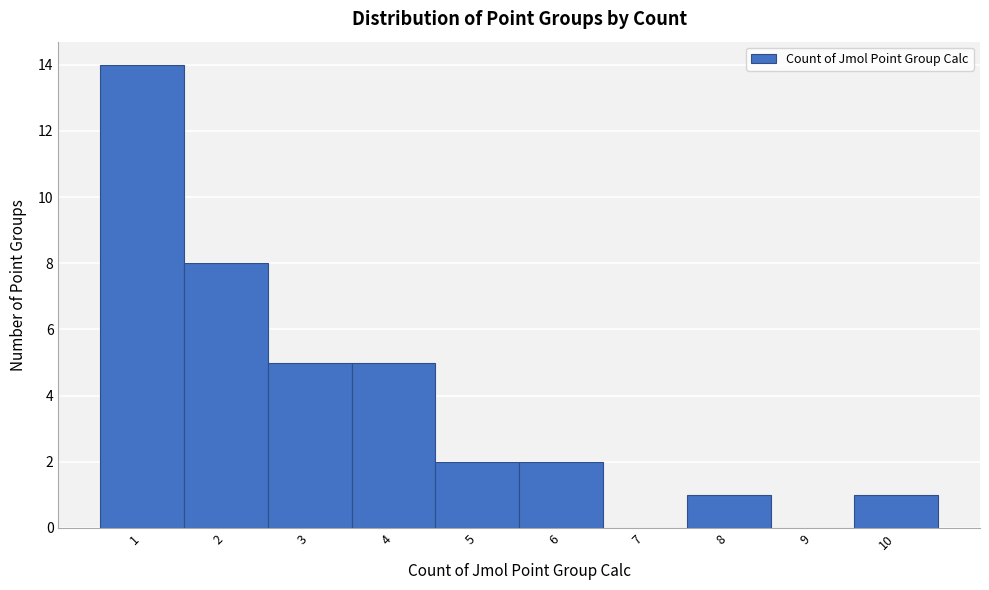

Over which range of the x-axis is the bar tallest?

0.5 to 1.5